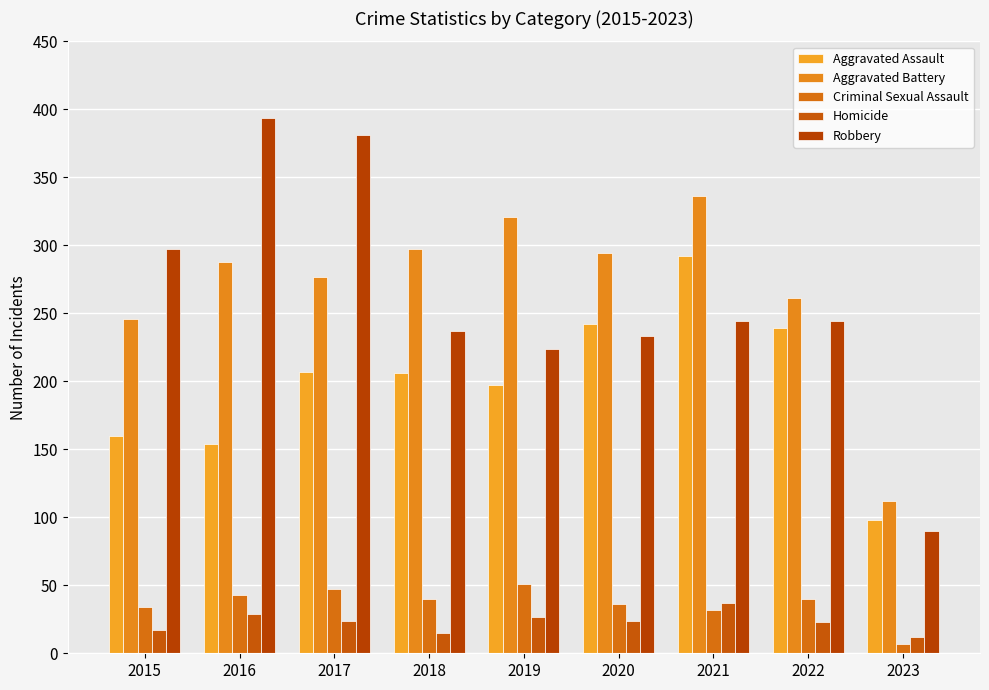

What is the highest value of the Aggravated Battery series?

336